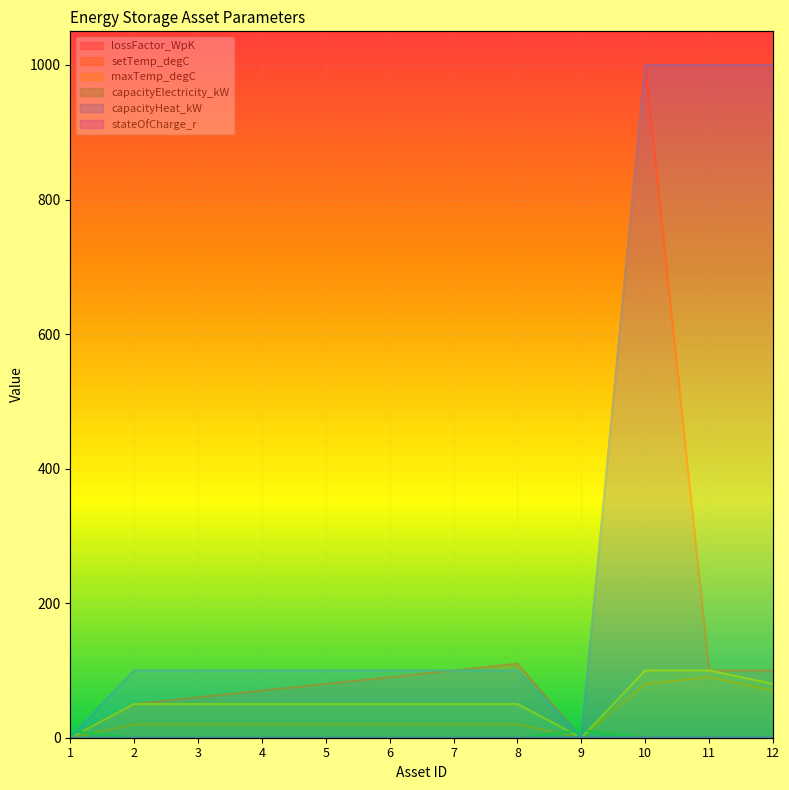

Rank the series by their maximum value, from highest to lowest.

lossFactor_WpK, capacityHeat_kW, maxTemp_degC, setTemp_degC, capacityElectricity_kW, stateOfCharge_r